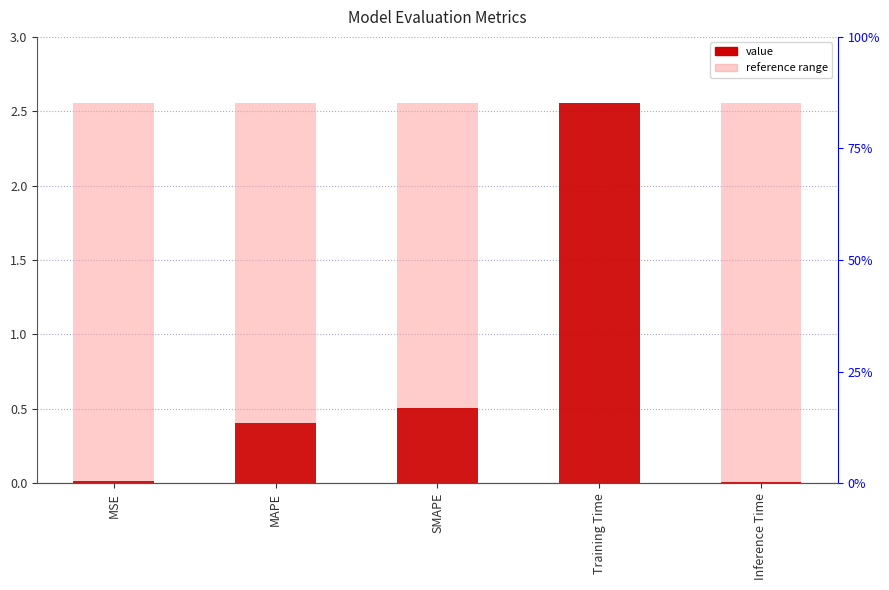

Between Training Time and MSE, which is larger?

Training Time